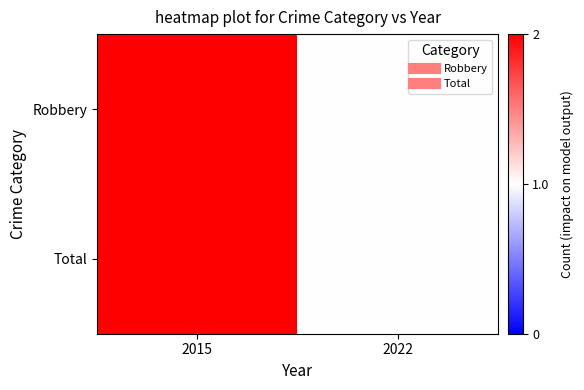

At which category does the chart reach its minimum across all series?

2022